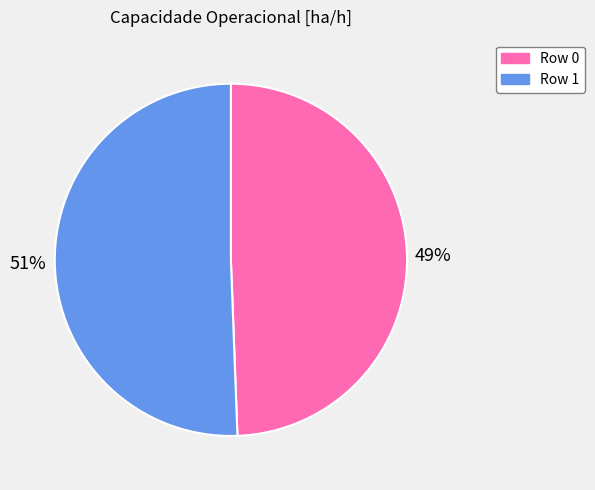

How many segments does this pie chart have?

2